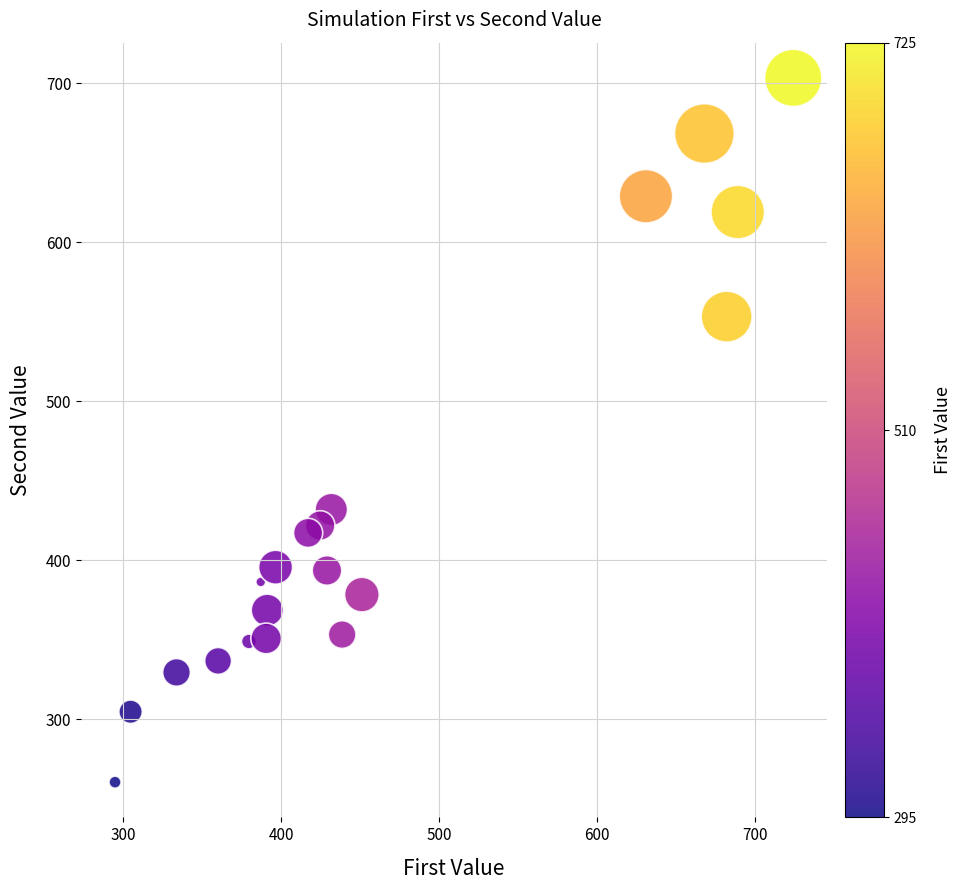

What is the range of Y values (max minus min)?

442.9